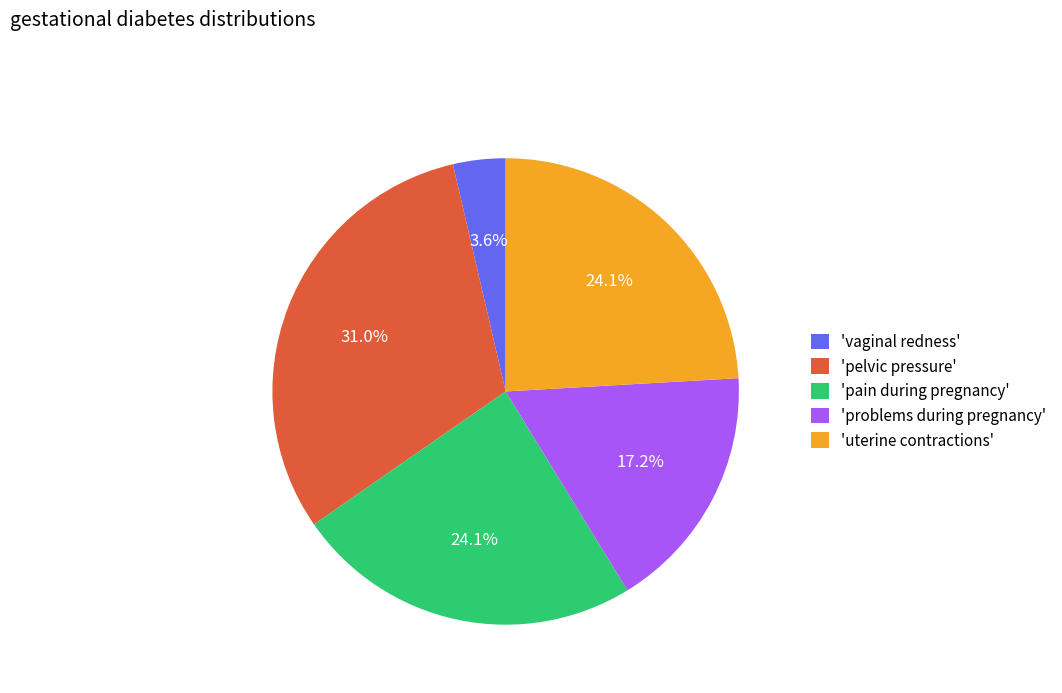

Which has a higher value, 'uterine contractions' or 'problems during pregnancy'?

'uterine contractions'